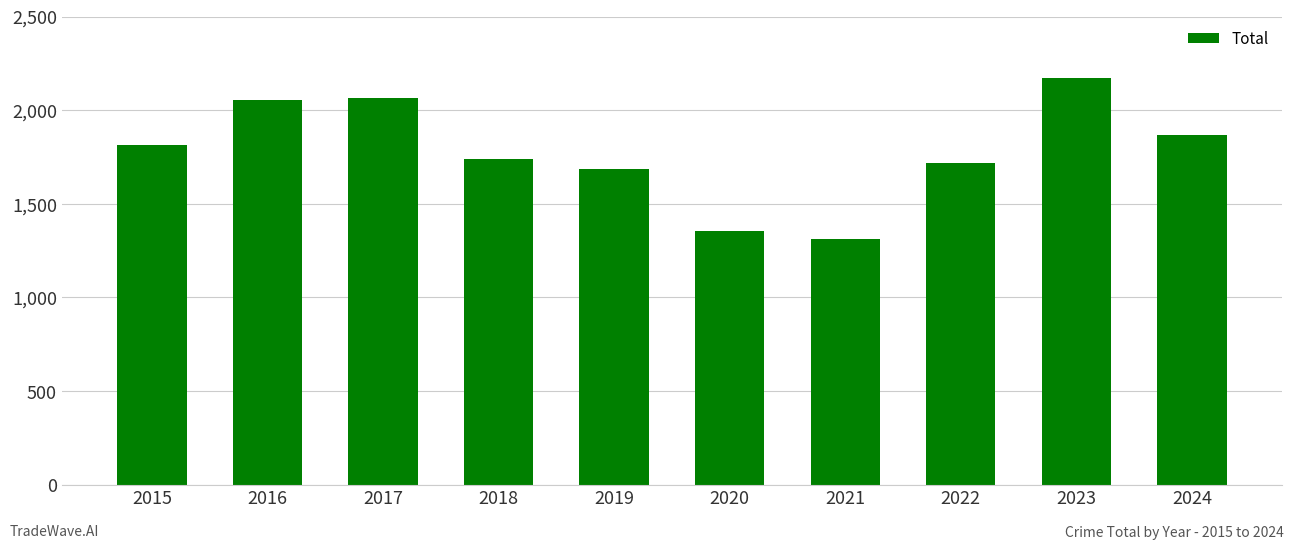

Does the chart contain stacked bars?

No